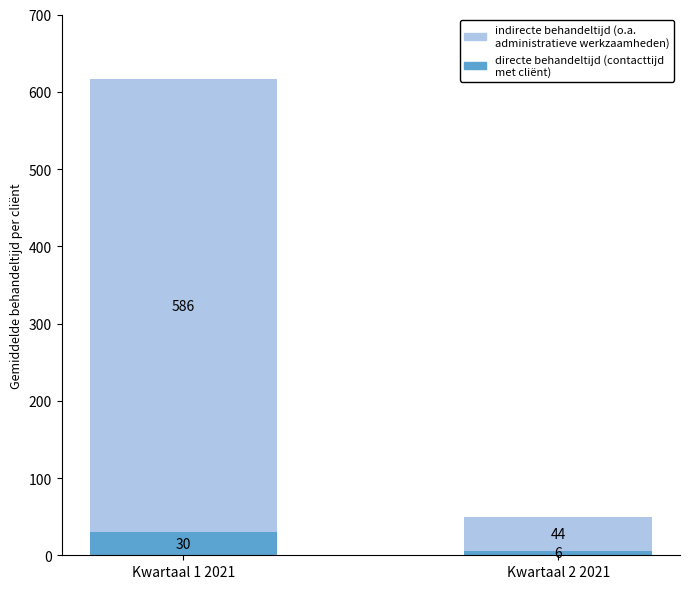

At which category is the sum across all series the highest?

Kwartaal 1 2021